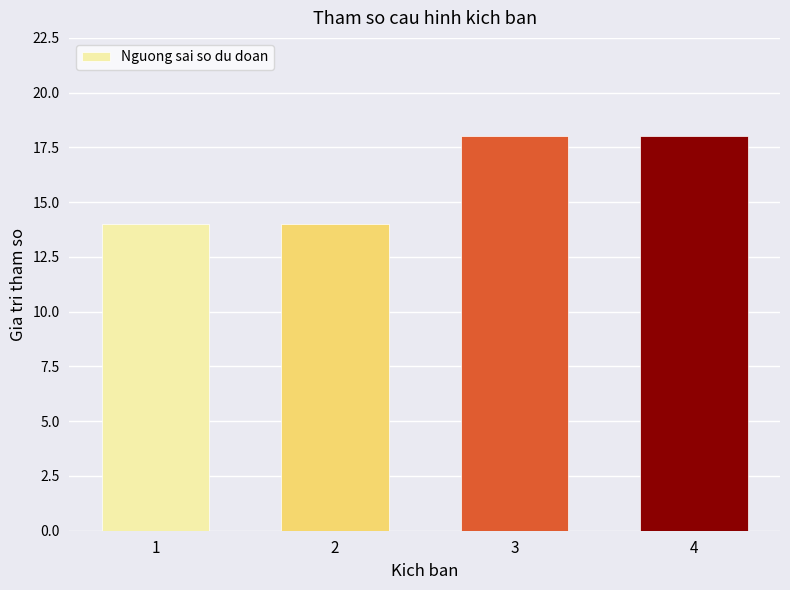

What is the maximum value shown in the chart?

18